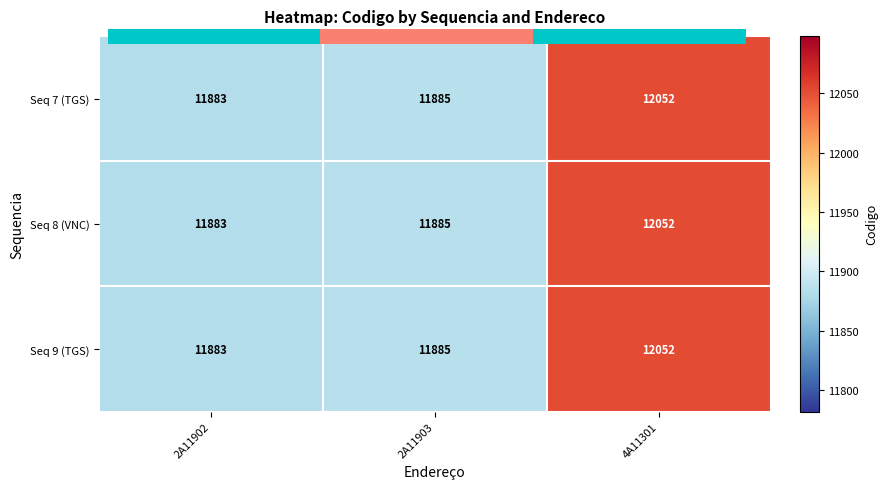

At how many categories does at least one series exceed 12007?

1